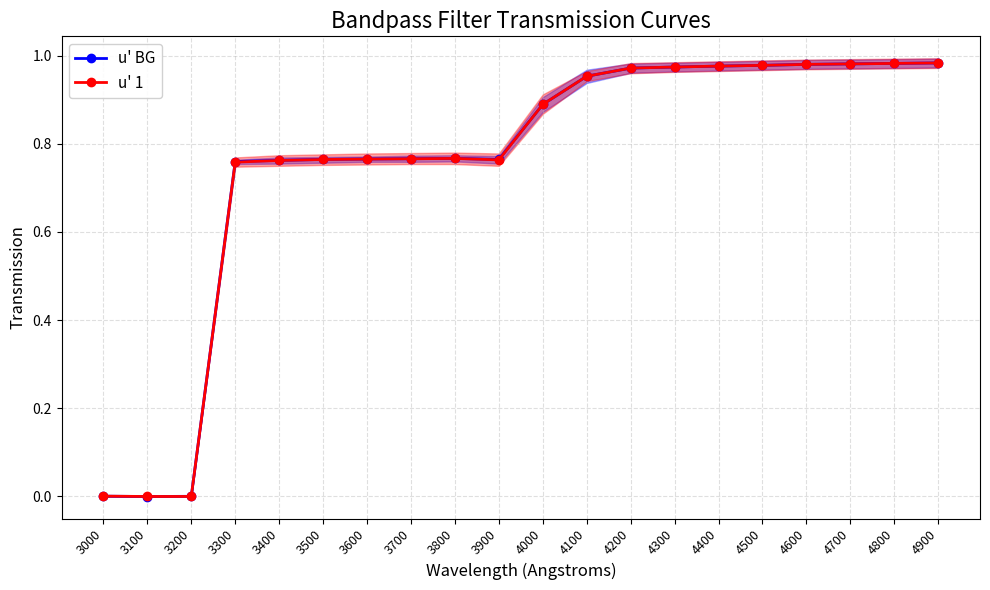

Which series has the largest total across all categories?

u' BG